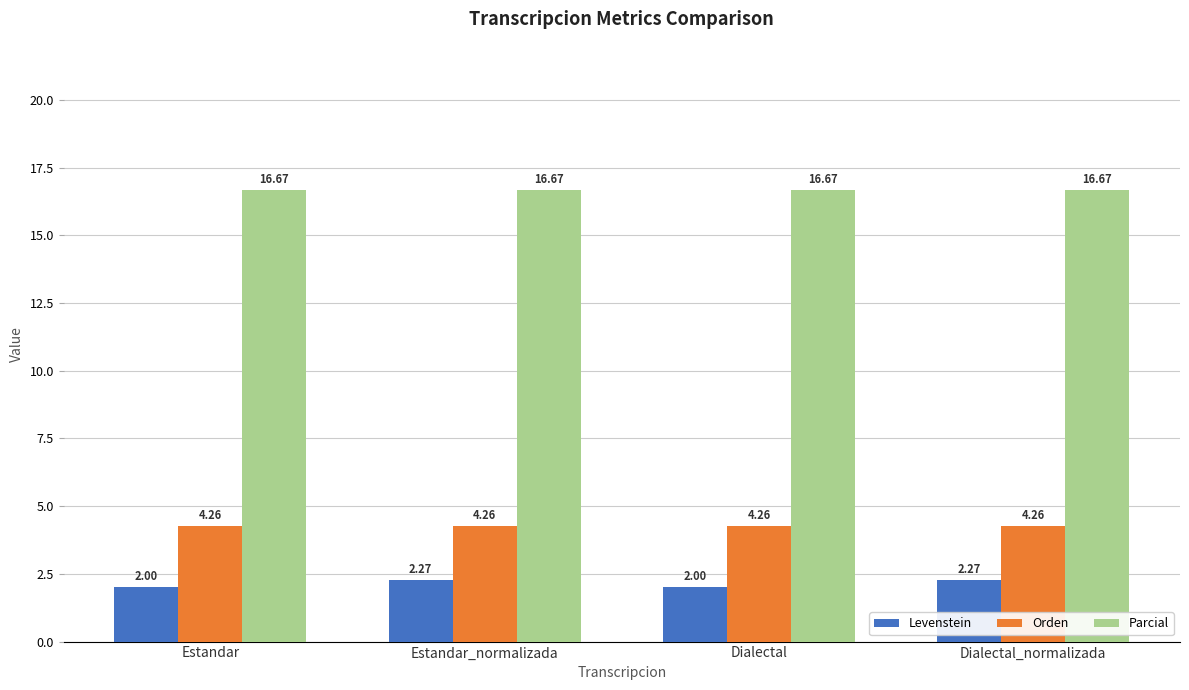

What is the label of the 2nd bar from the right?

Dialectal